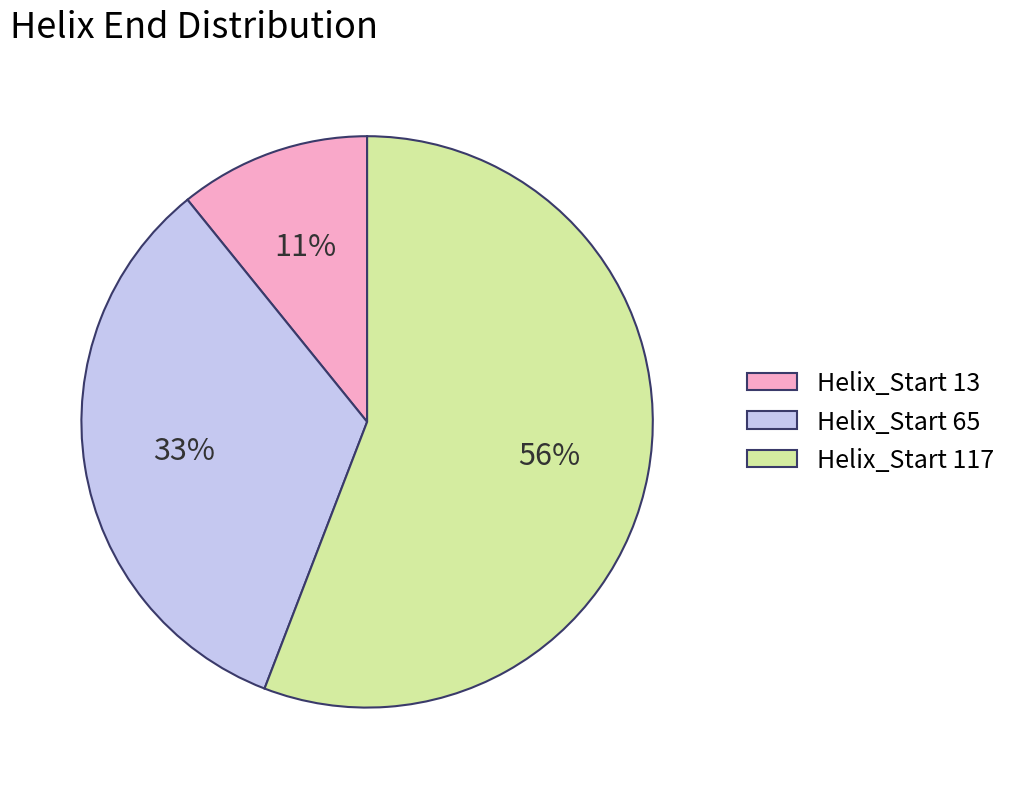

What is the smallest slice in the pie chart?

Helix_Start 13